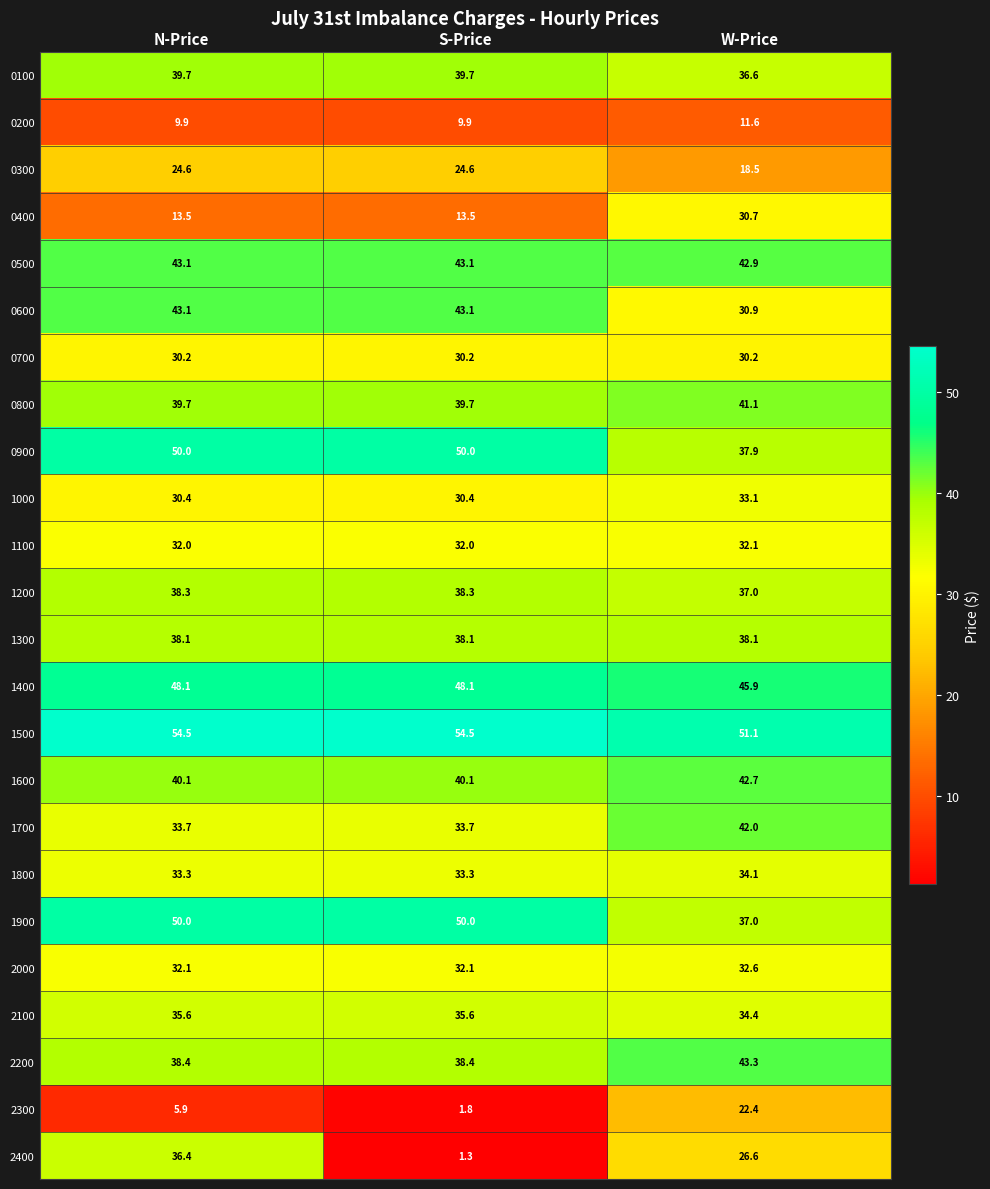

Which series has the largest range (max minus min)?

2400